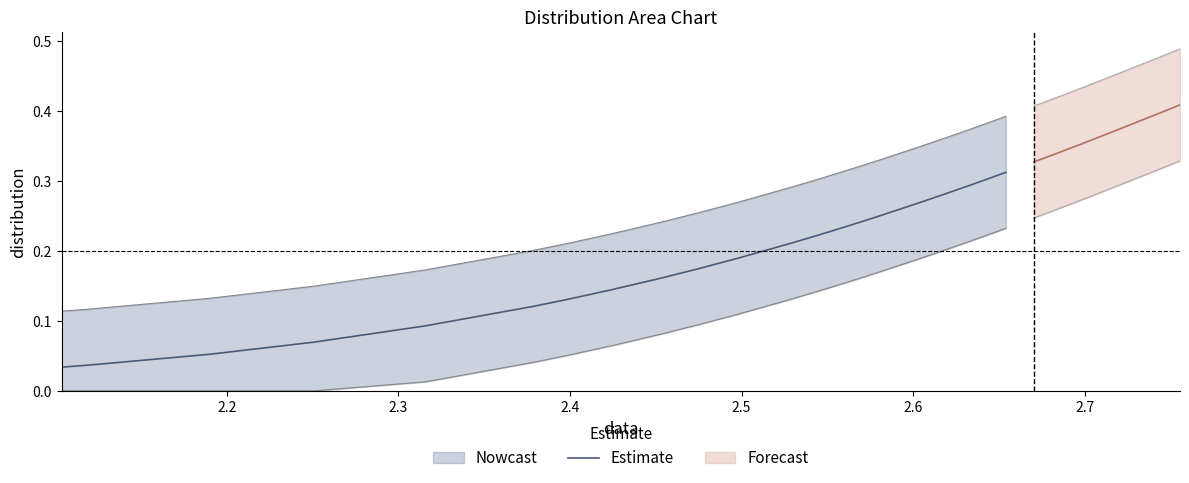

True or false: the data has more than 2 interior local peaks.

False